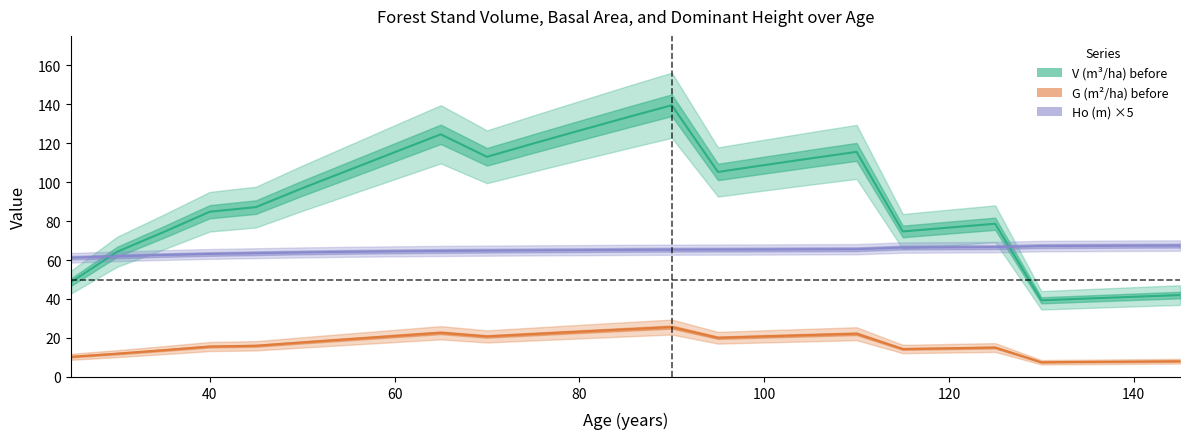

True or false: V (m³/ha) before and G (m²/ha) before intersect in this chart.

False